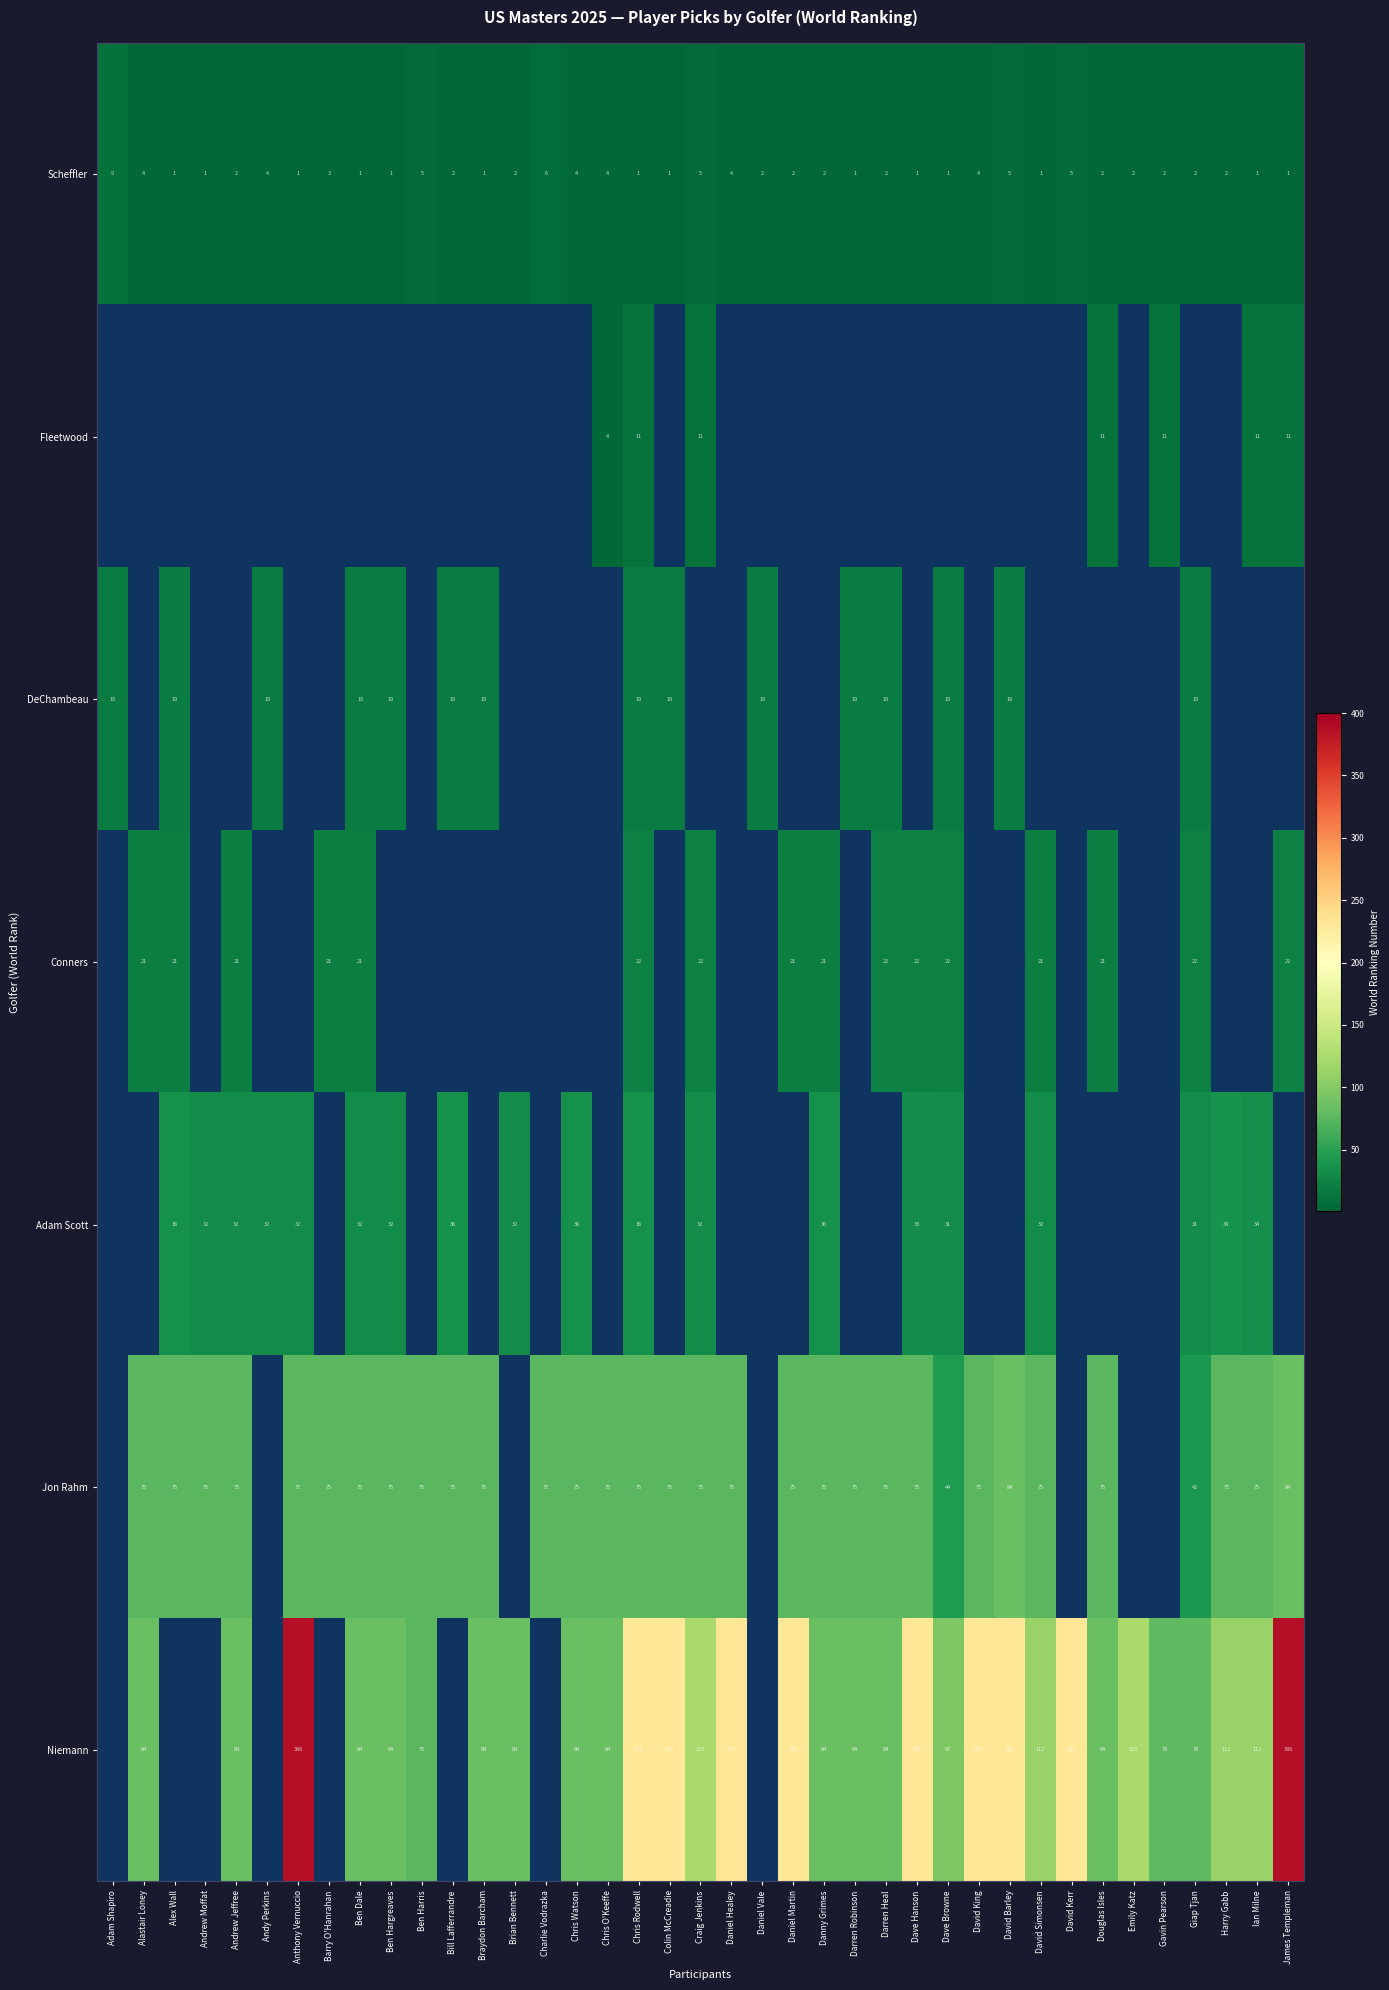

What is the maximum value shown in the chart?

386.0